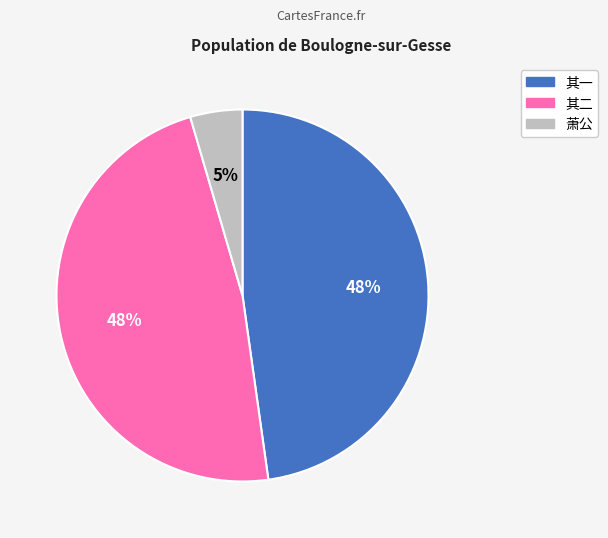

How many slices are in this pie chart?

3